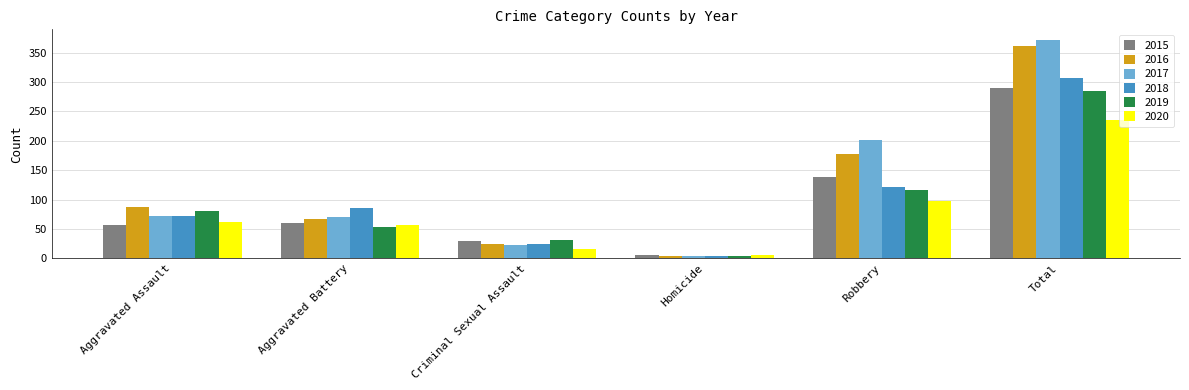

At which label is 2019 closest to 144?

Robbery